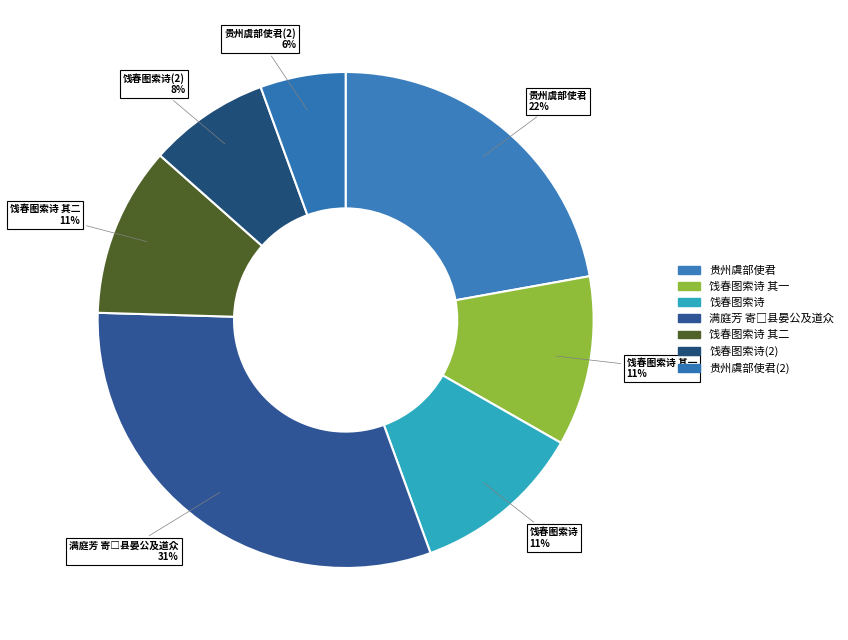

To the nearest percent, what percentage of the pie is 贵州虞部使君(2)?

6%